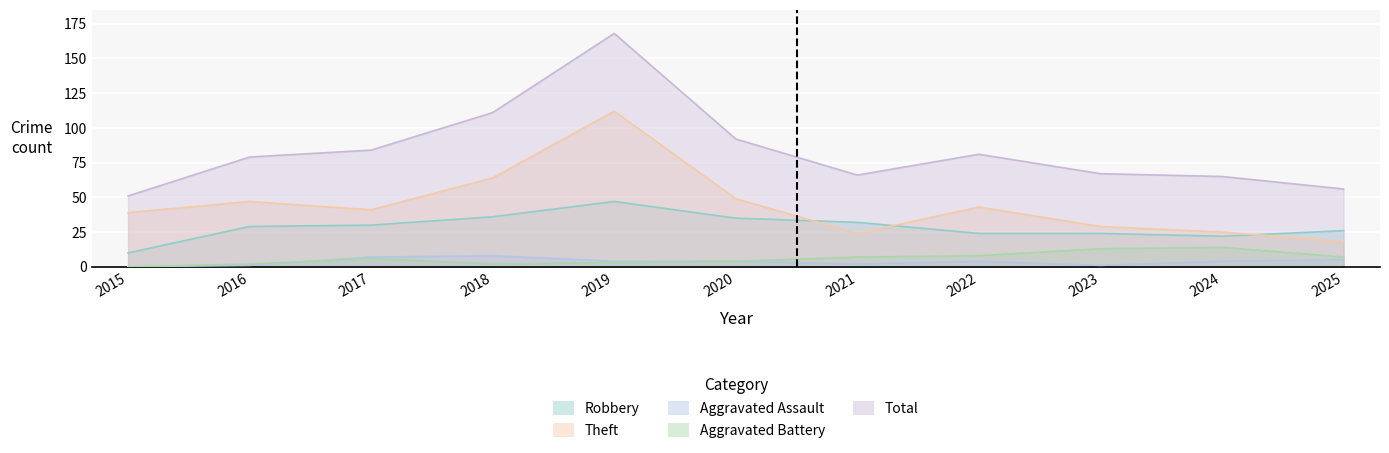

At which category does the chart reach its peak across all series?

2019